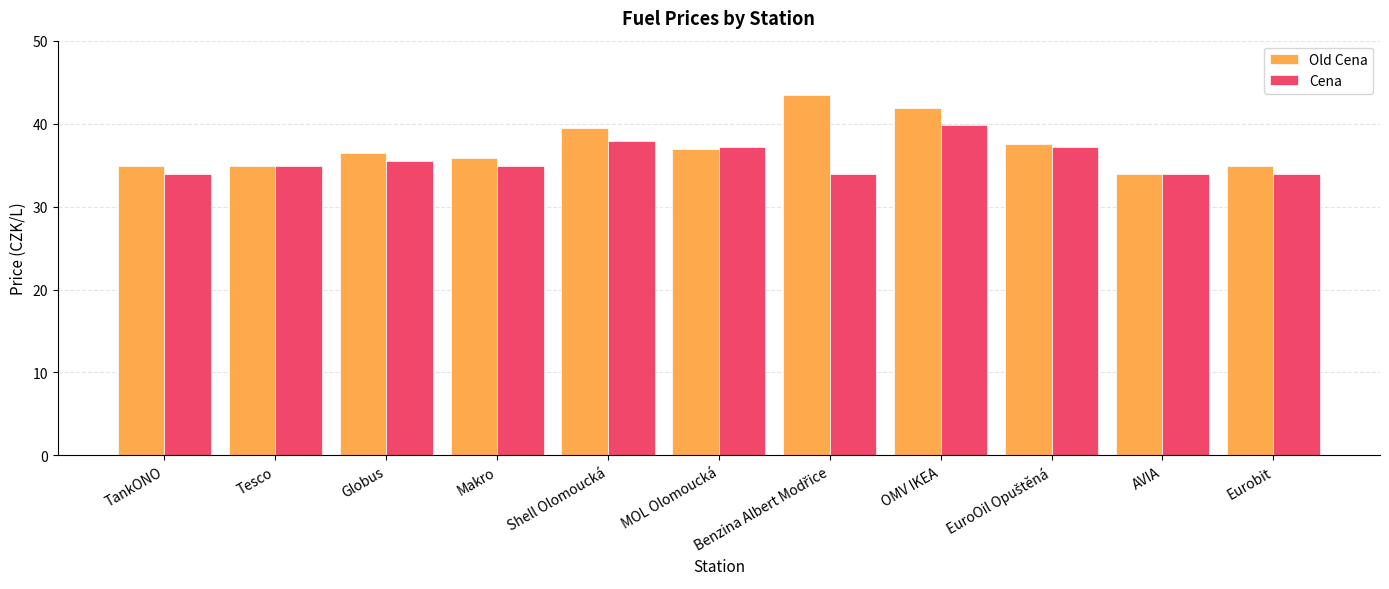

What are all the series names shown in the legend?

Old Cena, Cena